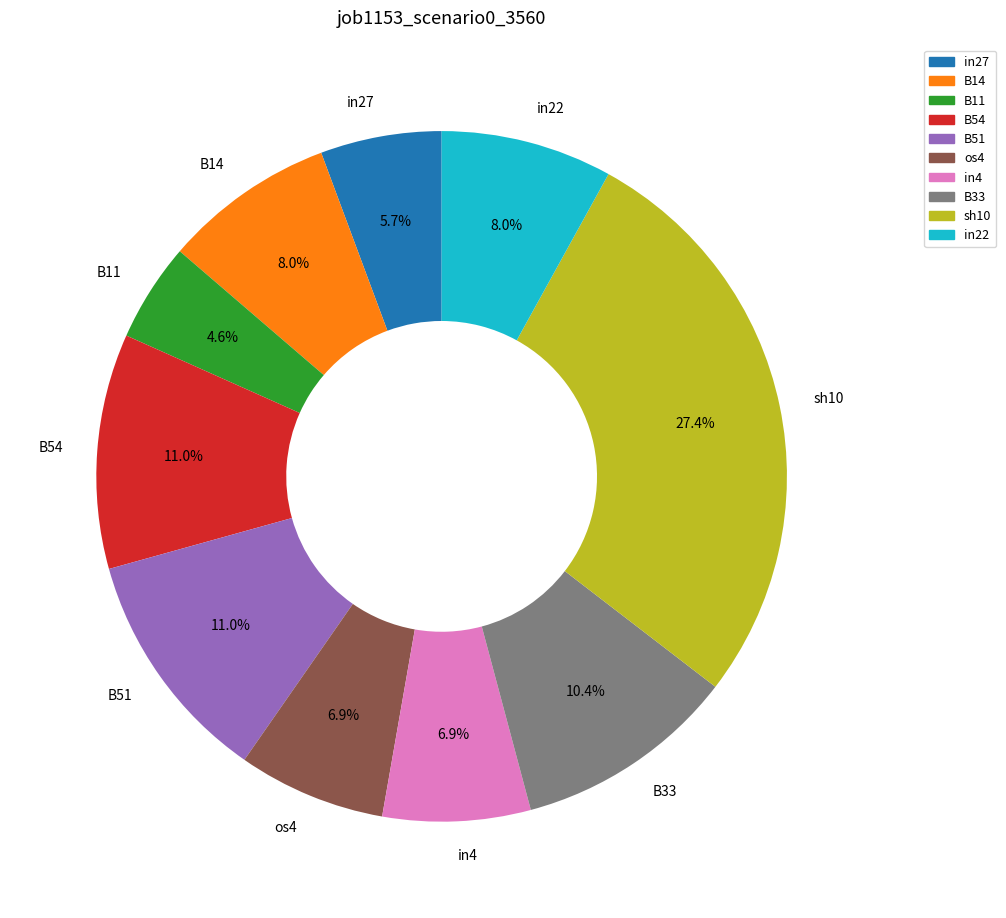

Does any single category account for the majority?

No